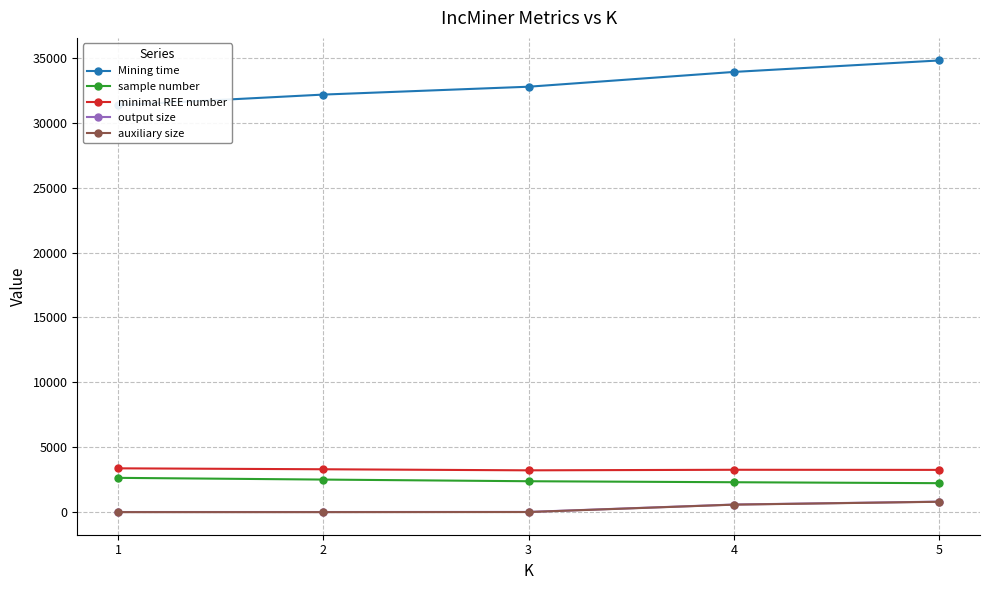

Reading right to left, what are all the values shown in this chart?

Mining time: 5=34776.0	4=33894.0	3=32757.0	2=32152.0	1=31338.0
sample number: 5=2252.0	4=2324.0	3=2401.0	2=2529.0	1=2661.0
minimal REE number: 5=3274.0	4=3283.0	3=3240.0	2=3322.0	1=3394.0
output size: 5=830.3	4=608.2	3=39.8	2=32.4	1=33.0
auxiliary size: 5=821.2	4=599.0	3=30.7	2=23.2	1=23.6